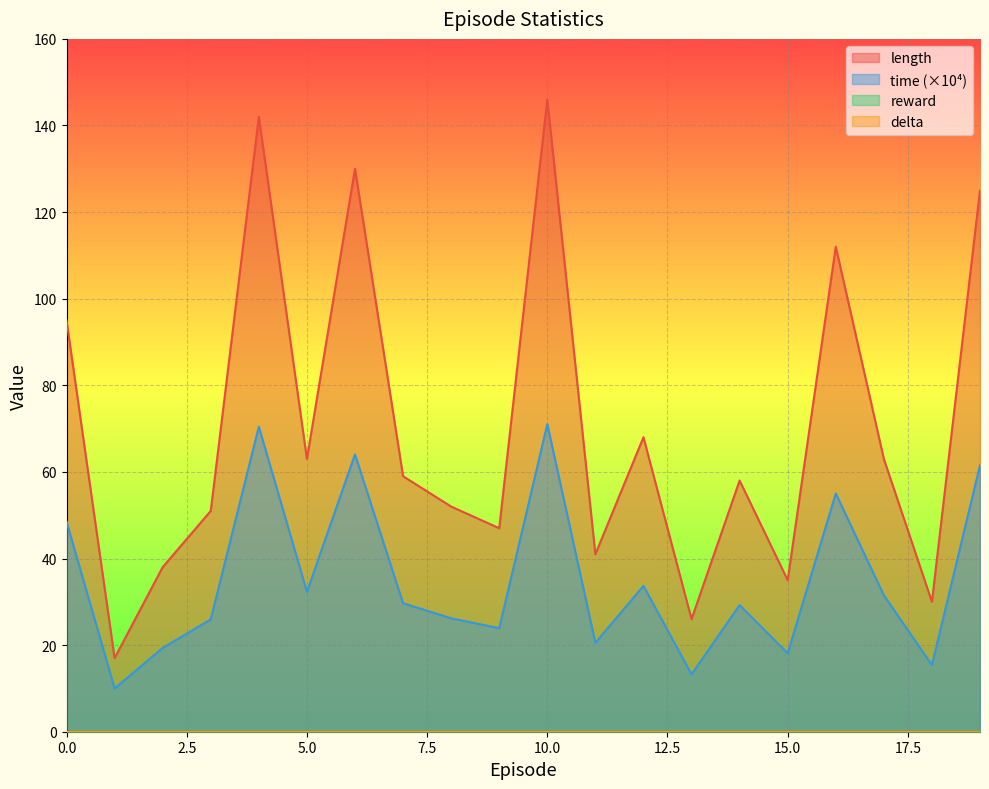

At which category does the chart reach its minimum across all series?

1